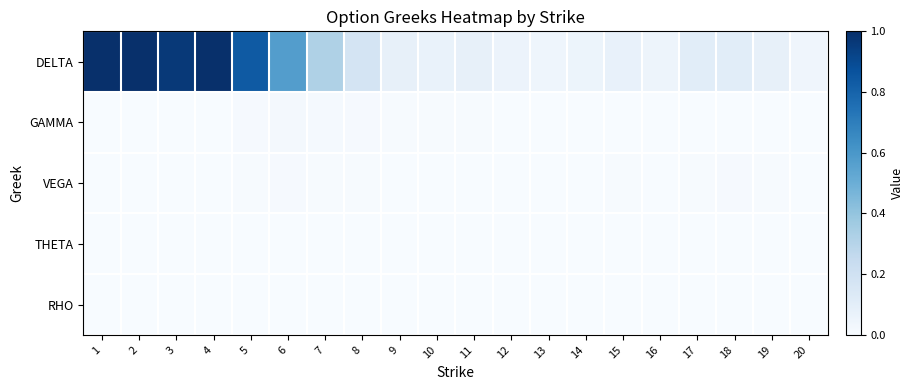

Which series has the largest total across all categories?

DELTA